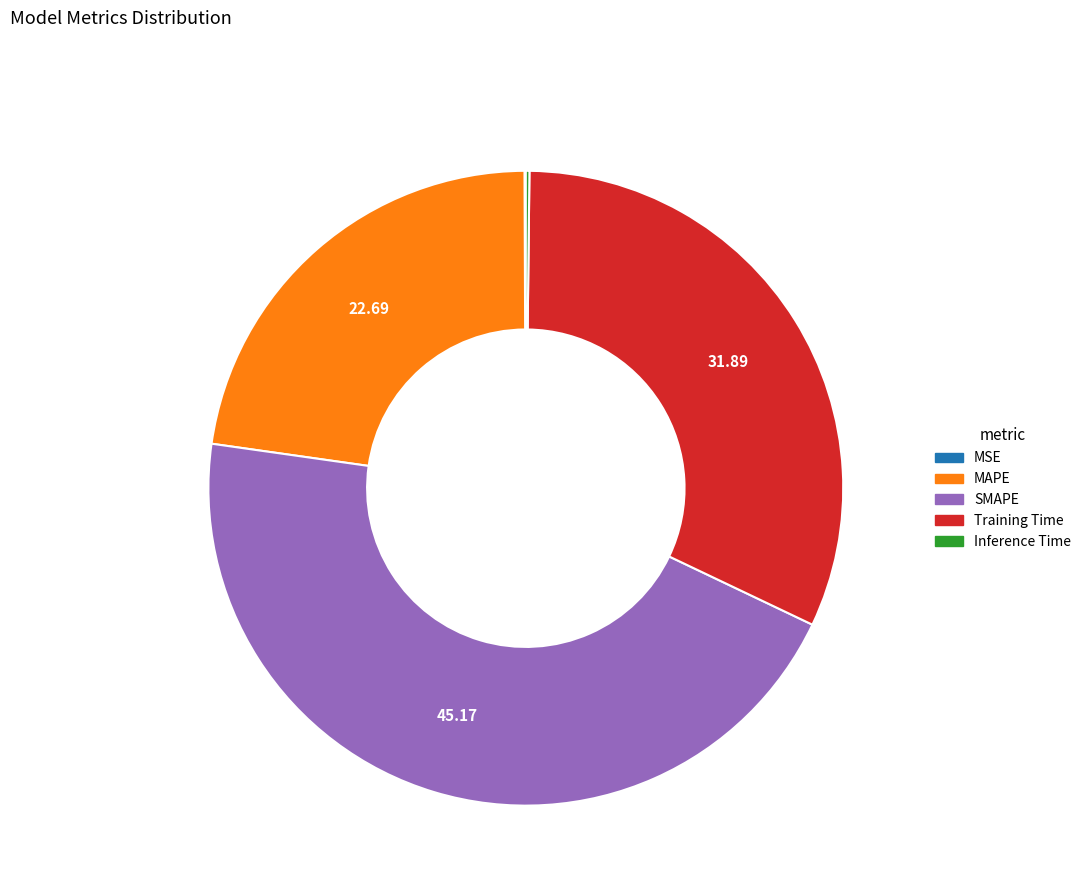

Is there any slice that represents more than half of the pie?

No